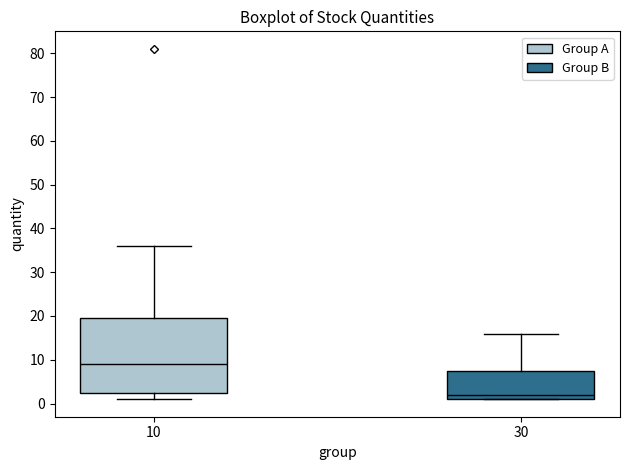

Where is the upper edge of the box at x = 10 on the y-axis? The values are not printed on the chart, so give them approximately, as read against the axis.

20